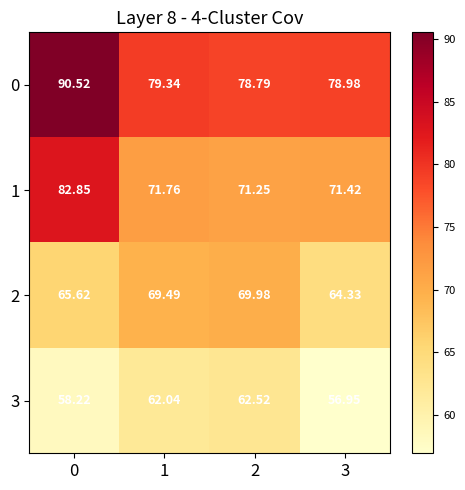

At how many categories does at least one series exceed 57?

4